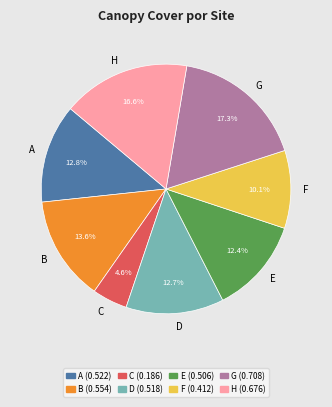

What portion of the pie excludes E?

87.6%